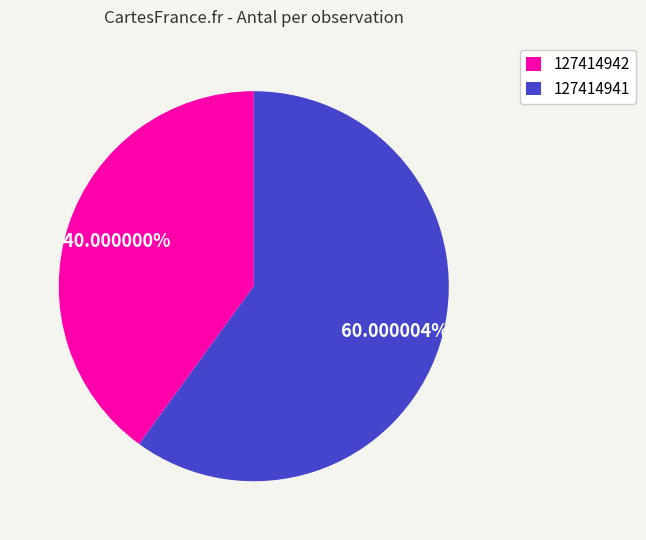

How many segments does this pie chart have?

2